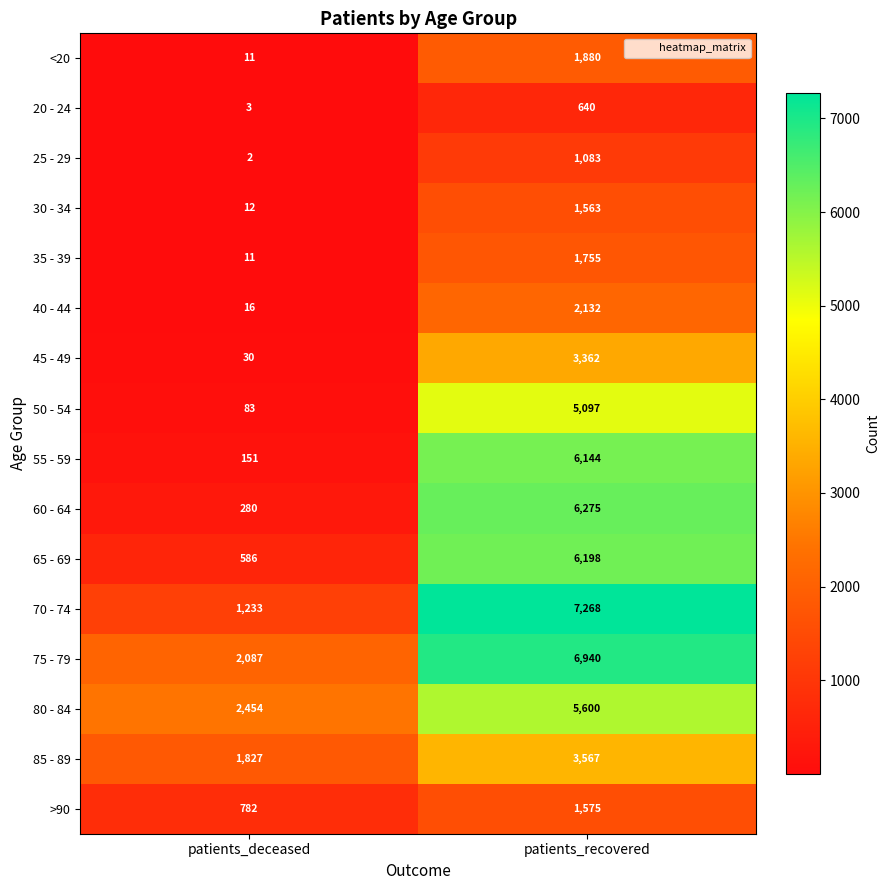

What is the spread (max minus min) of values at patients_deceased?

2452